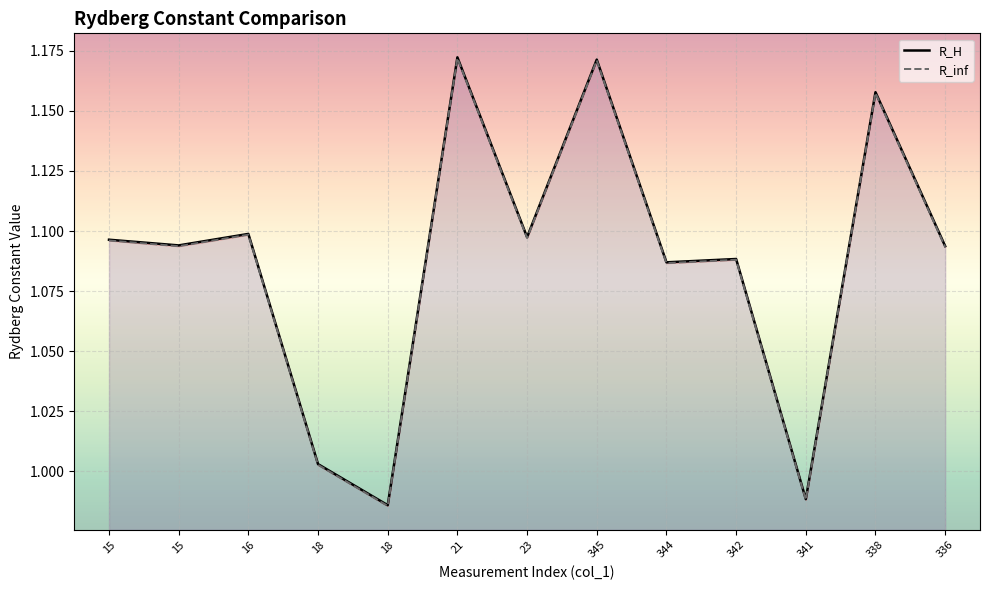

Reading left to right, extract all data points from this chart.

R_H: 1.1	1.1	1.1	1.0	1.0	1.2	1.1	1.2	1.1	1.1	1.0	1.2	1.1
R_inf: 1.1	1.1	1.1	1.0	1.0	1.2	1.1	1.2	1.1	1.1	1.0	1.2	1.1